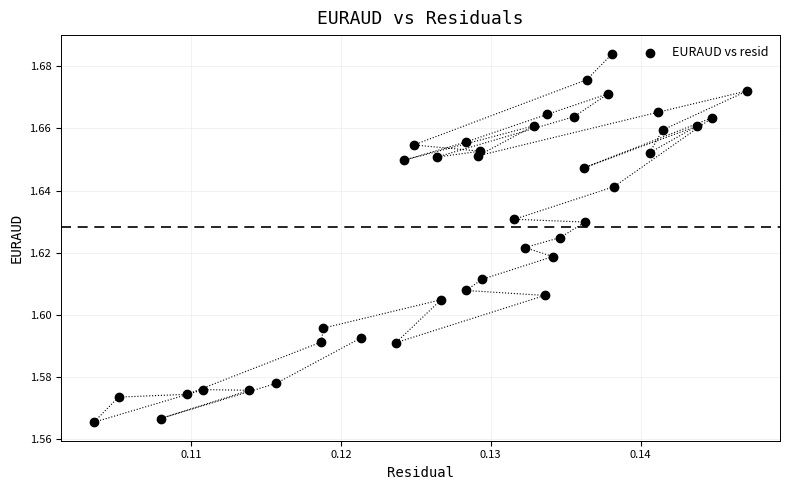

Count the number of points in this scatter plot.

40